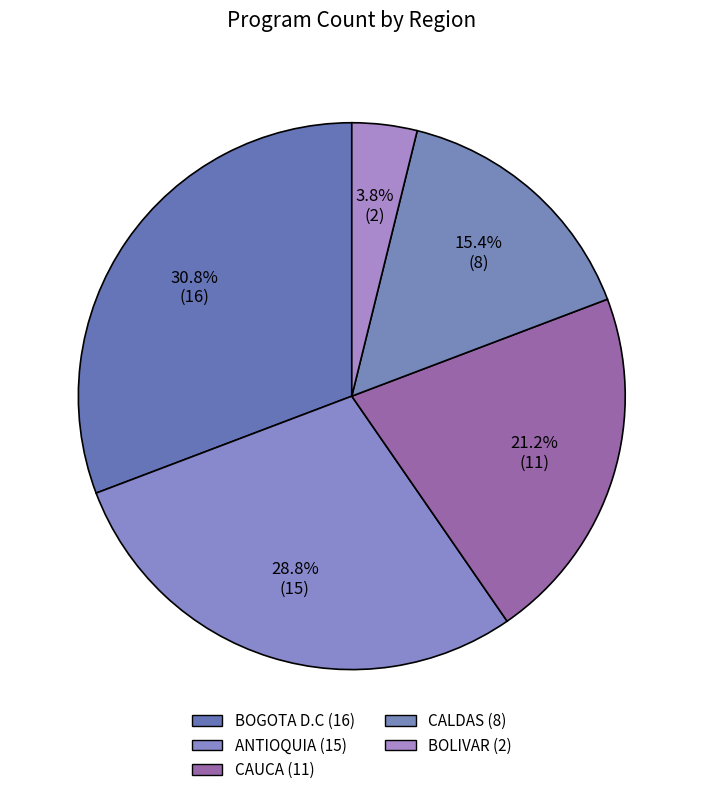

How many slices are in this pie chart?

5